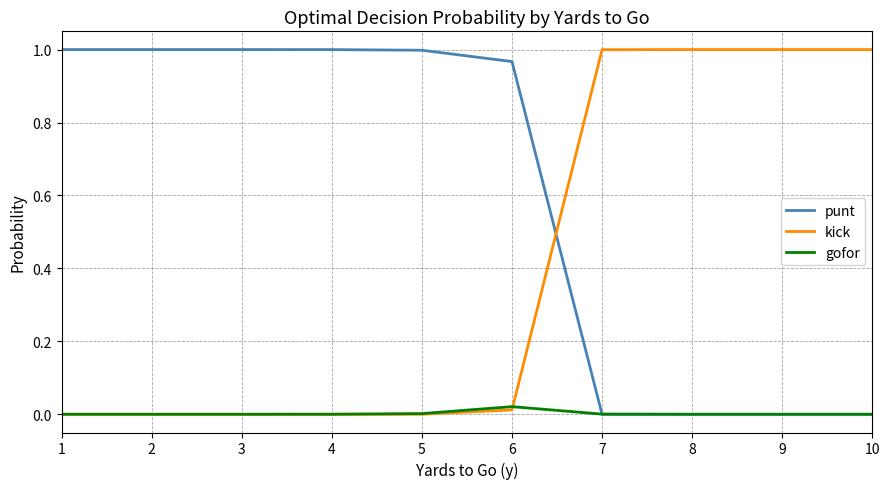

After their last crossing, which series has the higher values: punt or kick?

kick